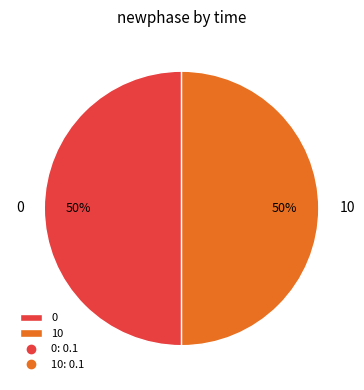

To the nearest percent, what is the difference between the largest and smallest slice percentages?

0%